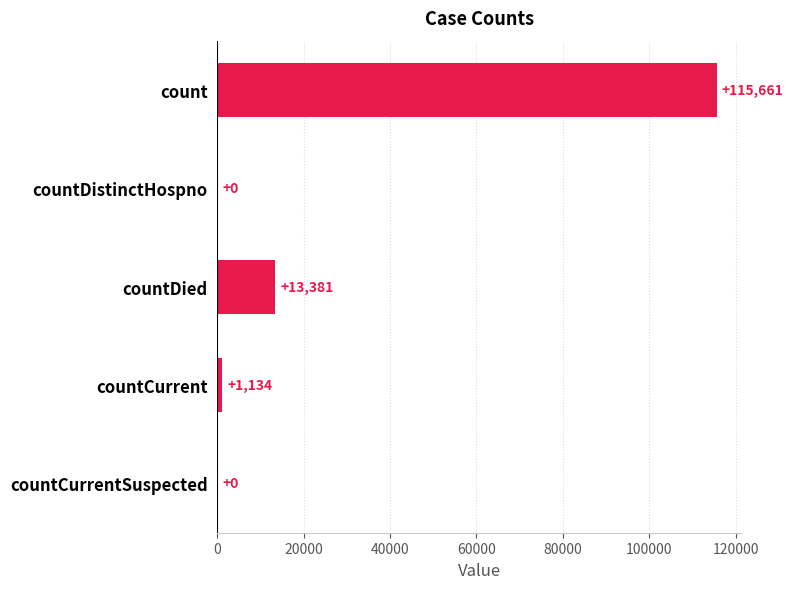

What is the maximum value shown in the chart?

115661